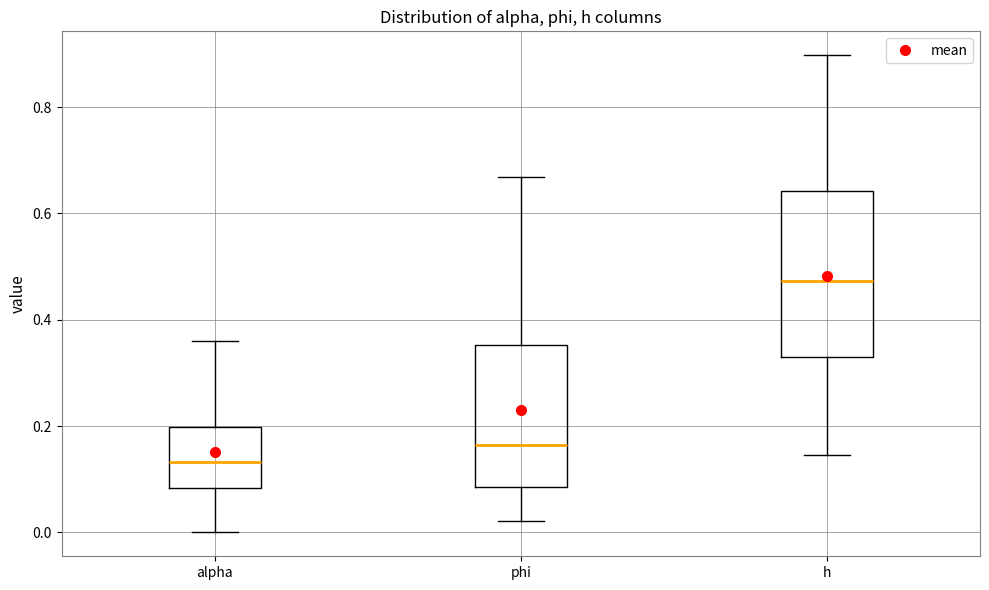

Reading left to right, transcribe this box plot: for each box, give where its median line is, the range the box spans, and where its two whiskers end, as read against the y-axis. The values are not printed on the chart, so give them approximately, as read against the axis.

alpha: median 0.14, box 0.08 to 0.20, whiskers 0.00 to 0.36
phi: median 0.16, box 0.08 to 0.36, whiskers 0.02 to 0.66
h: median 0.48, box 0.34 to 0.64, whiskers 0.14 to 0.90